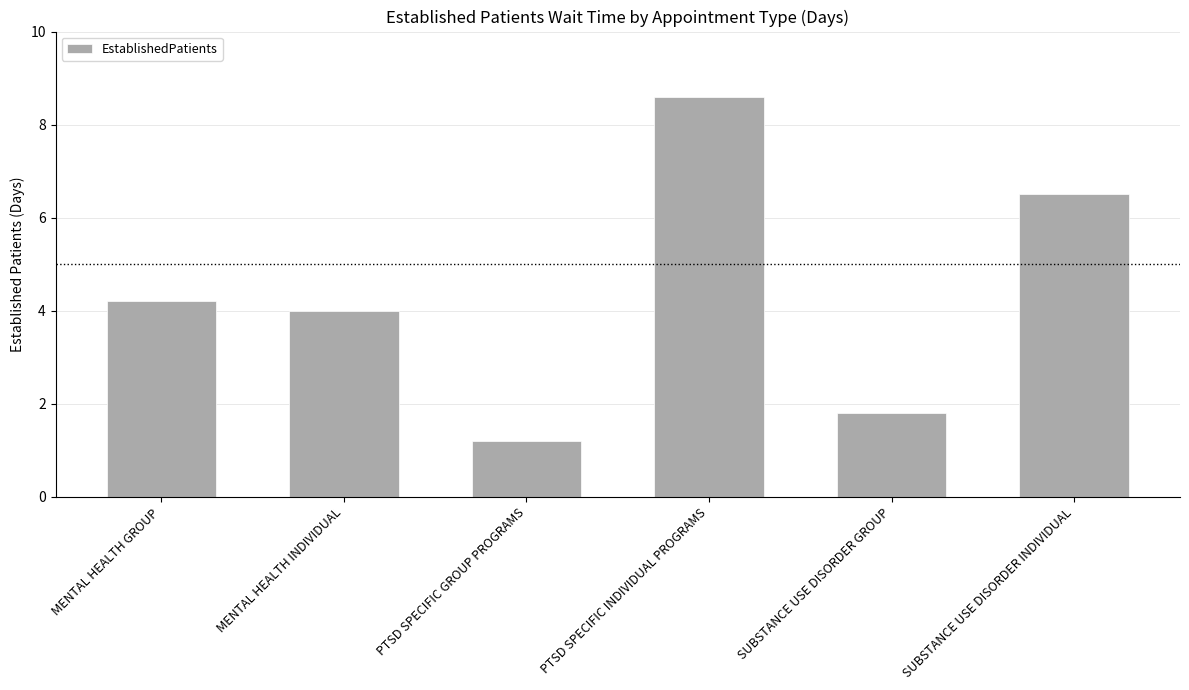

Reading right to left, extract all data points from this chart.

6.5	1.8	8.6	1.2	4.0	4.2